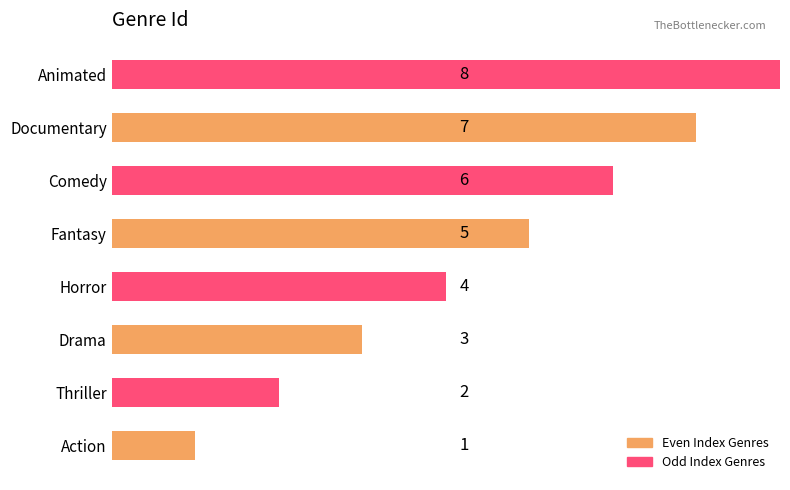

Count the values in the range 3 to 7.

5